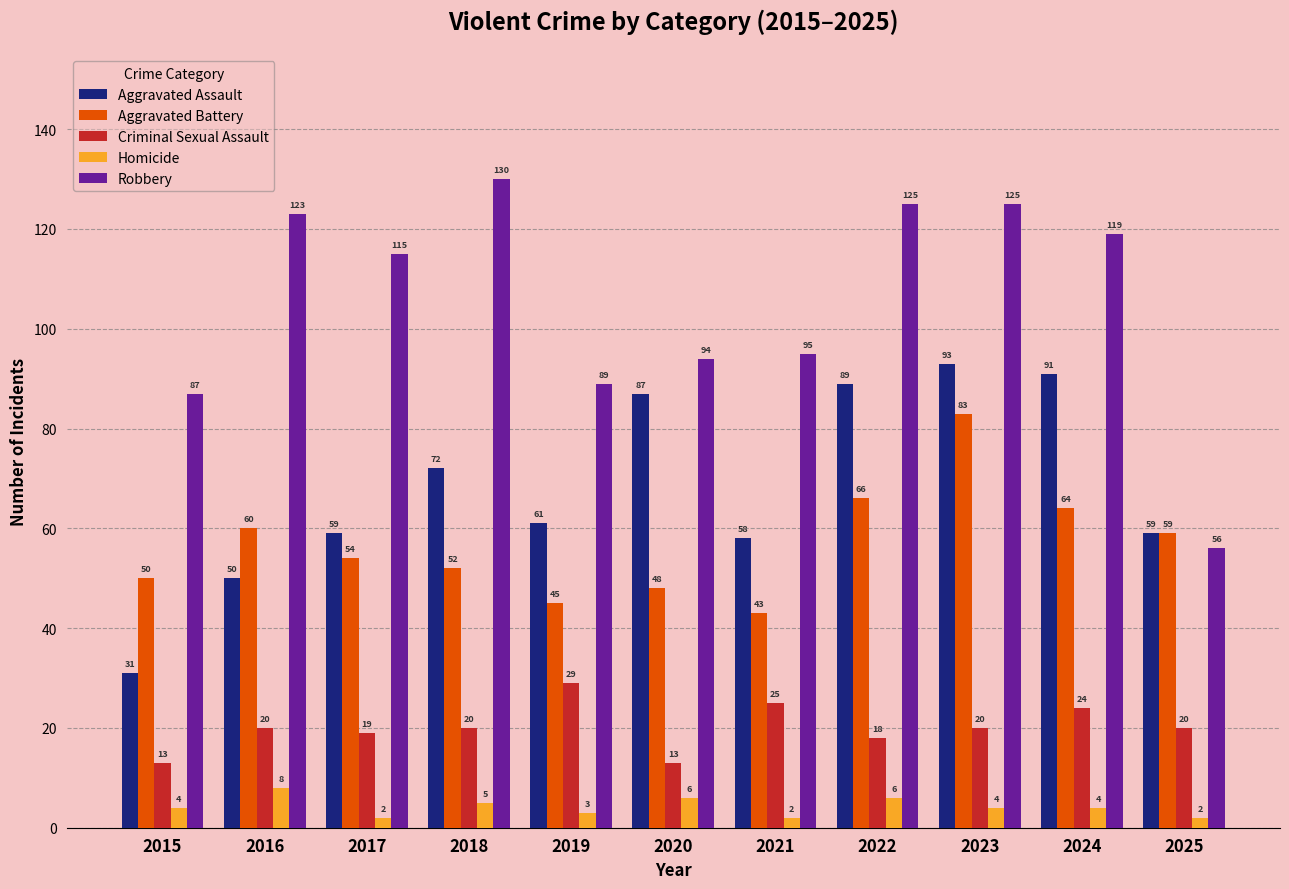

How many data points does each series have?

11